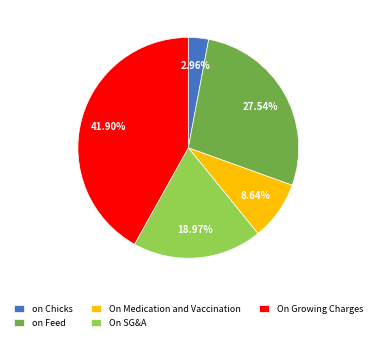

Does On Medication and Vaccination represent more than half of the total?

No